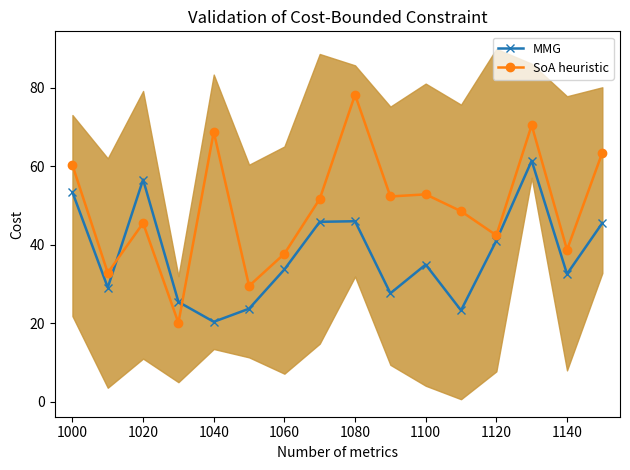

Where is MMG nearest to the value 40?

1120